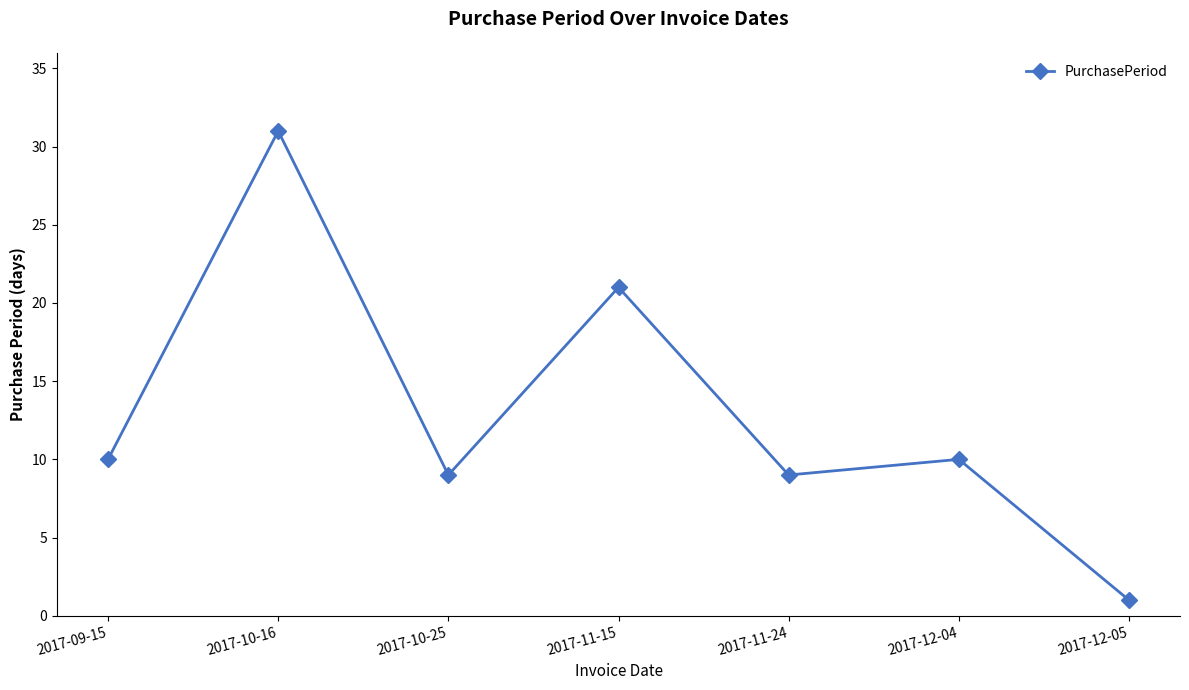

Where is the first local minimum?

2017-10-25